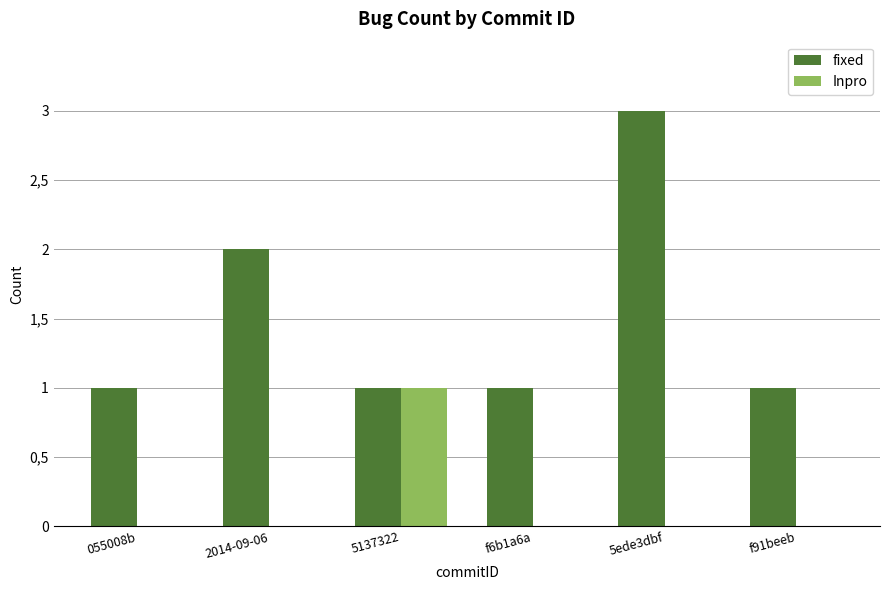

Which series has the largest total across all categories?

fixed